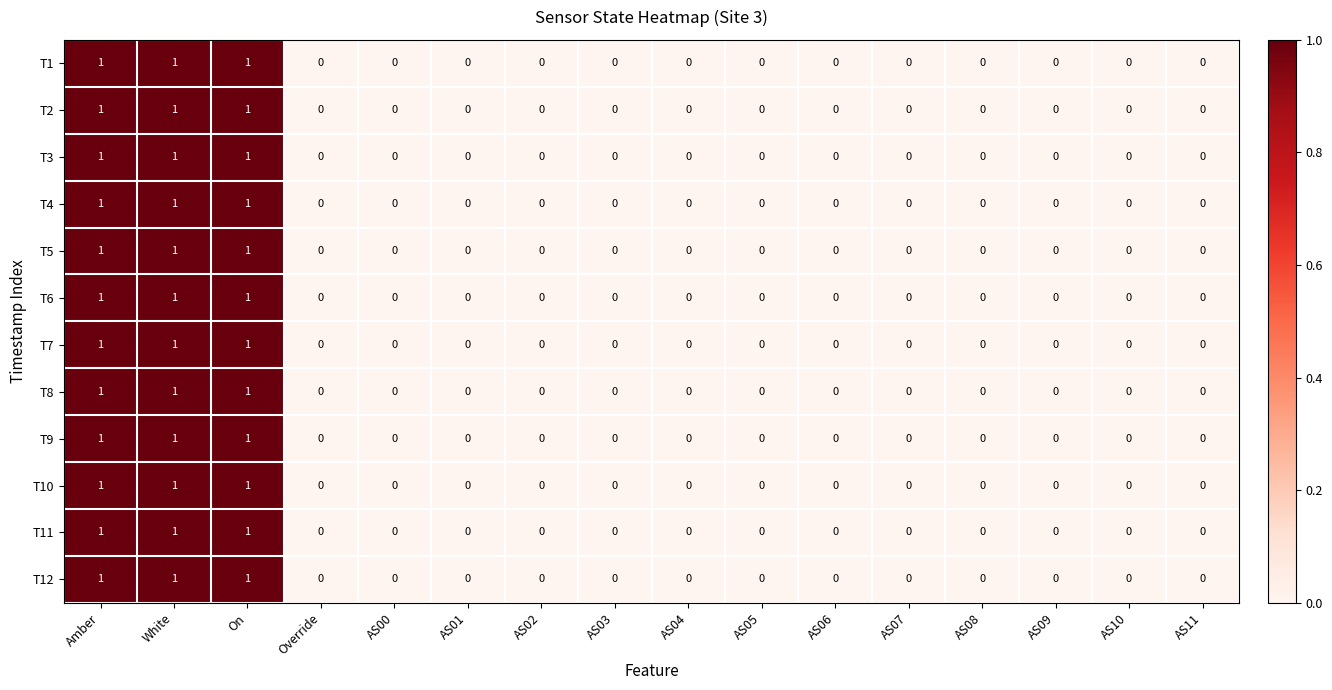

The T9 series shows 0 at AS05. True or false?

True